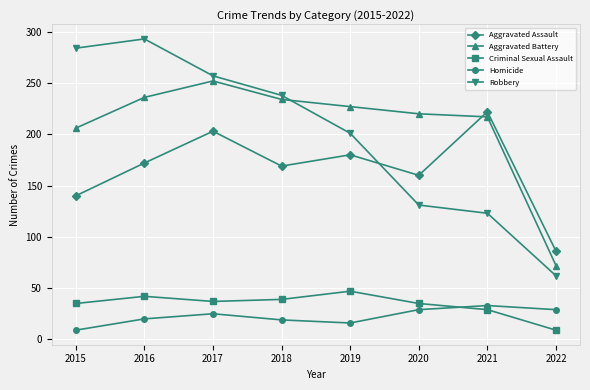

What is the sum of all Aggravated Assault values?

1332